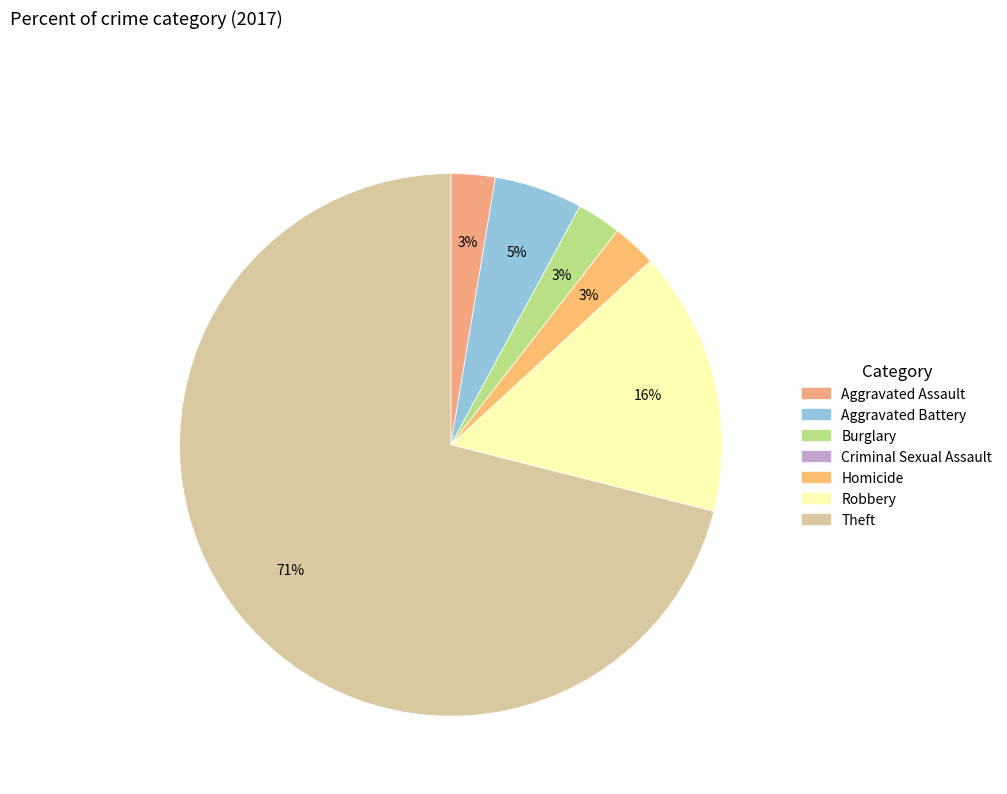

Is it true that Burglary is 1% of the pie?

False